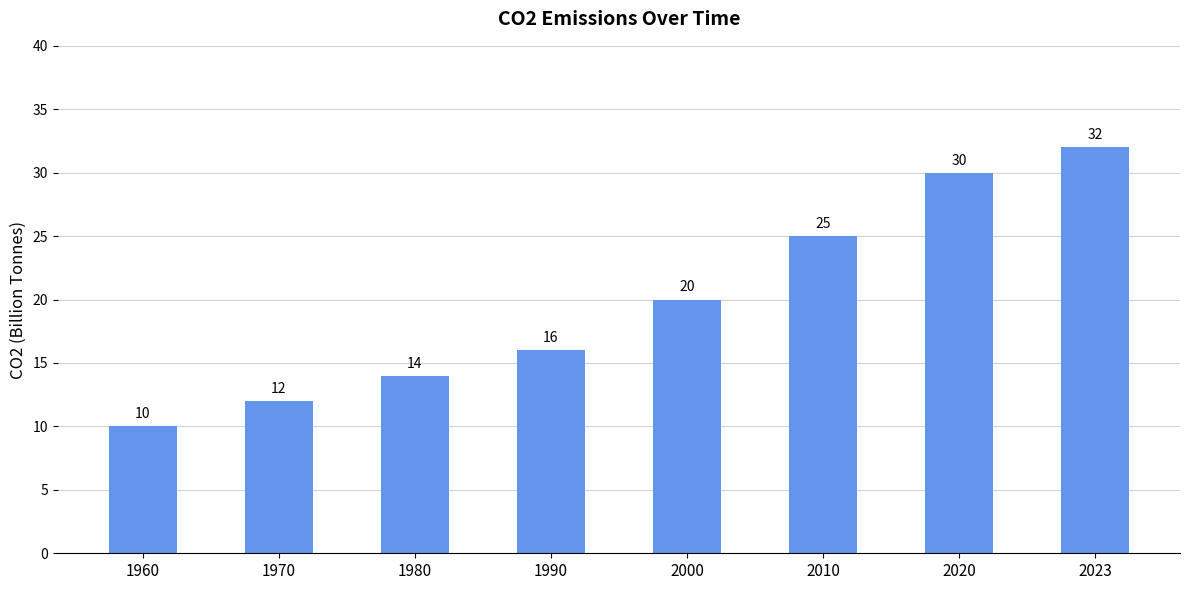

Approximately how many times larger is the value at 1960 compared to 1990?

0.6